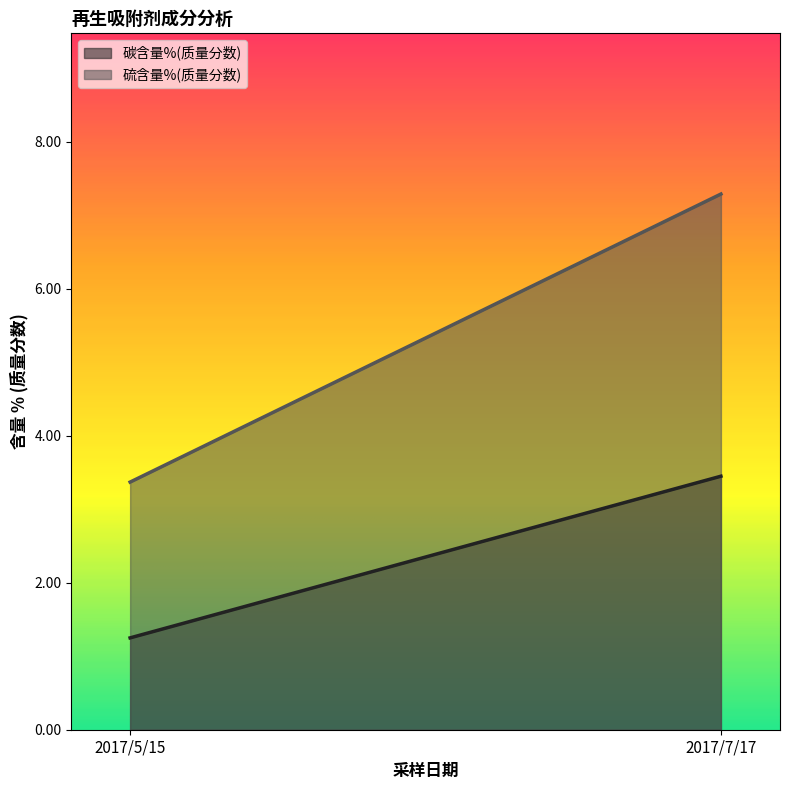

Between 2017/5/15 and 2017/7/17, which is larger?

2017/7/17